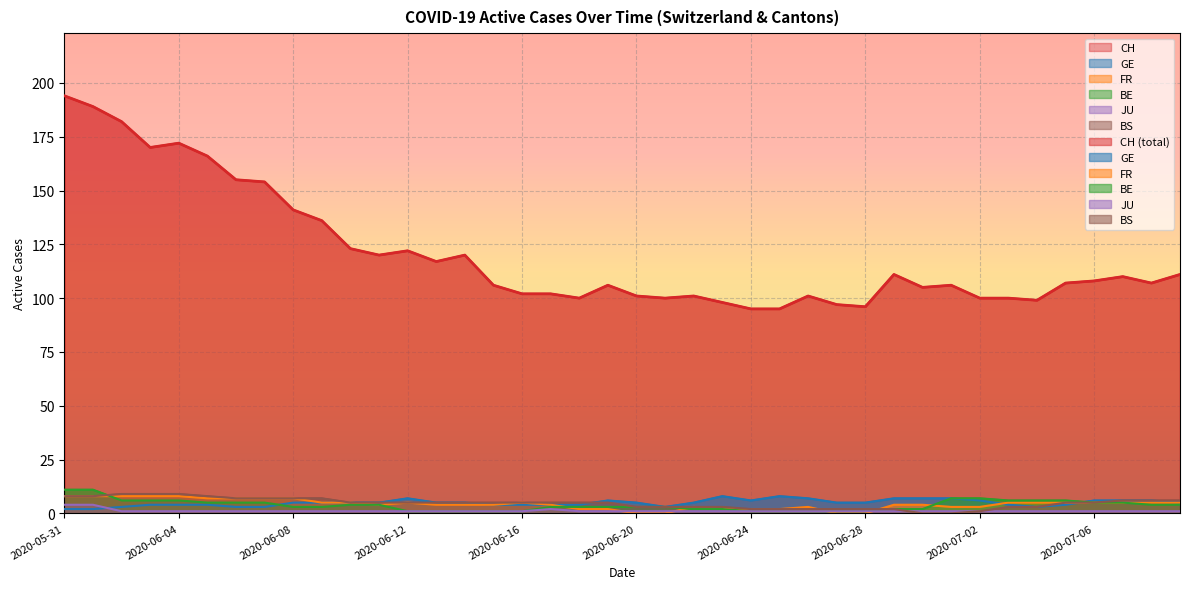

What is the spread (max minus min) of values at 2020-06-24?

94